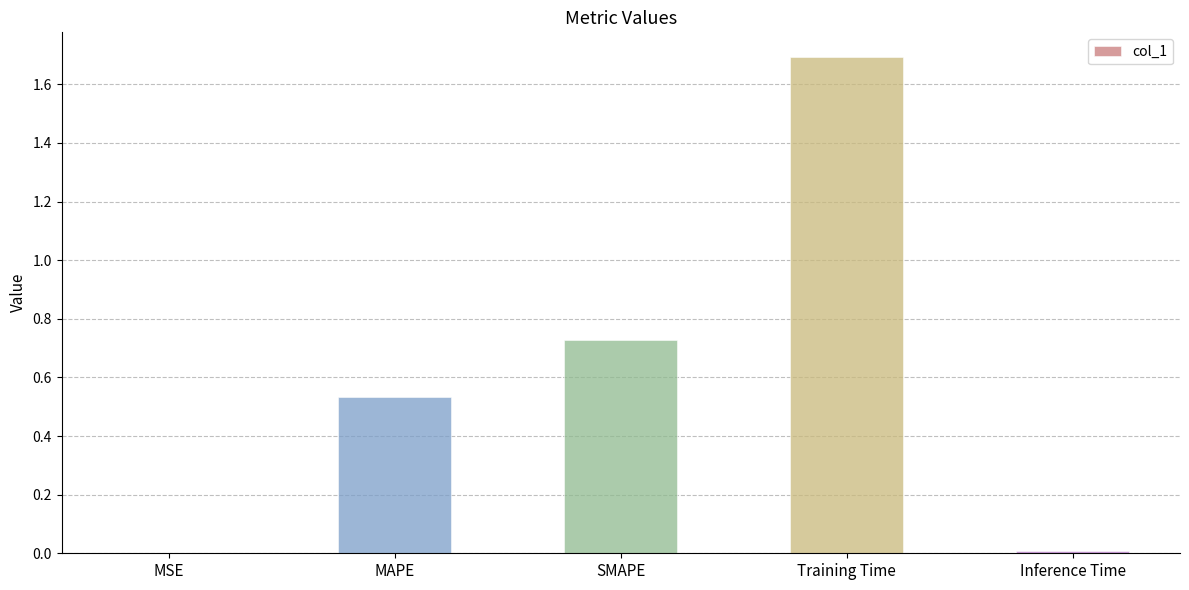

Are the bars grouped side by side (vs. stacked)?

No